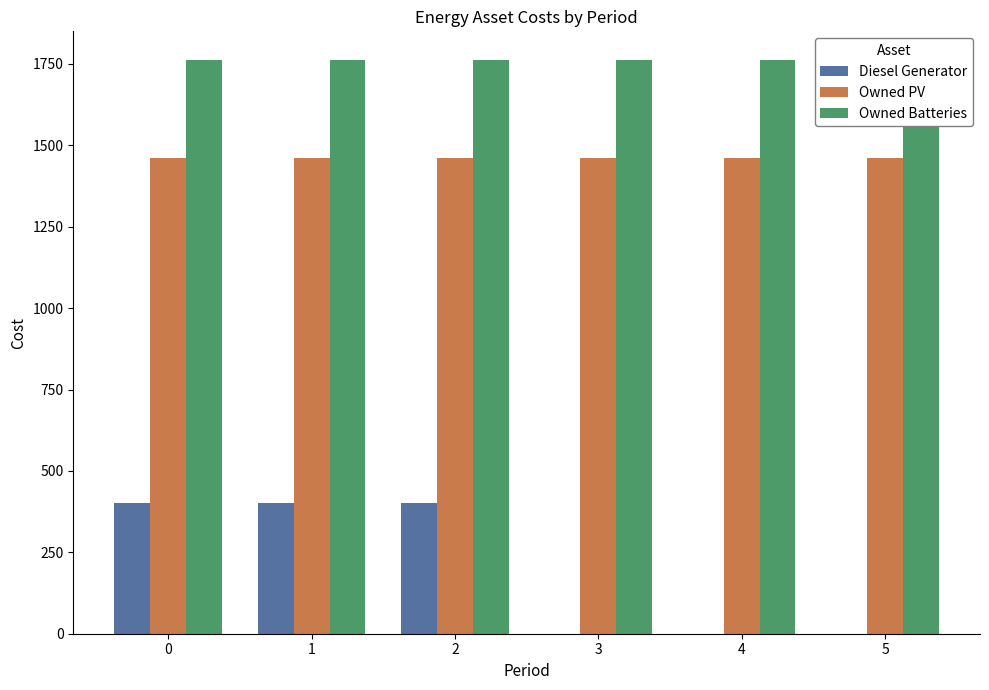

What is the difference between the maximum and minimum values in the Diesel Generator series?

400